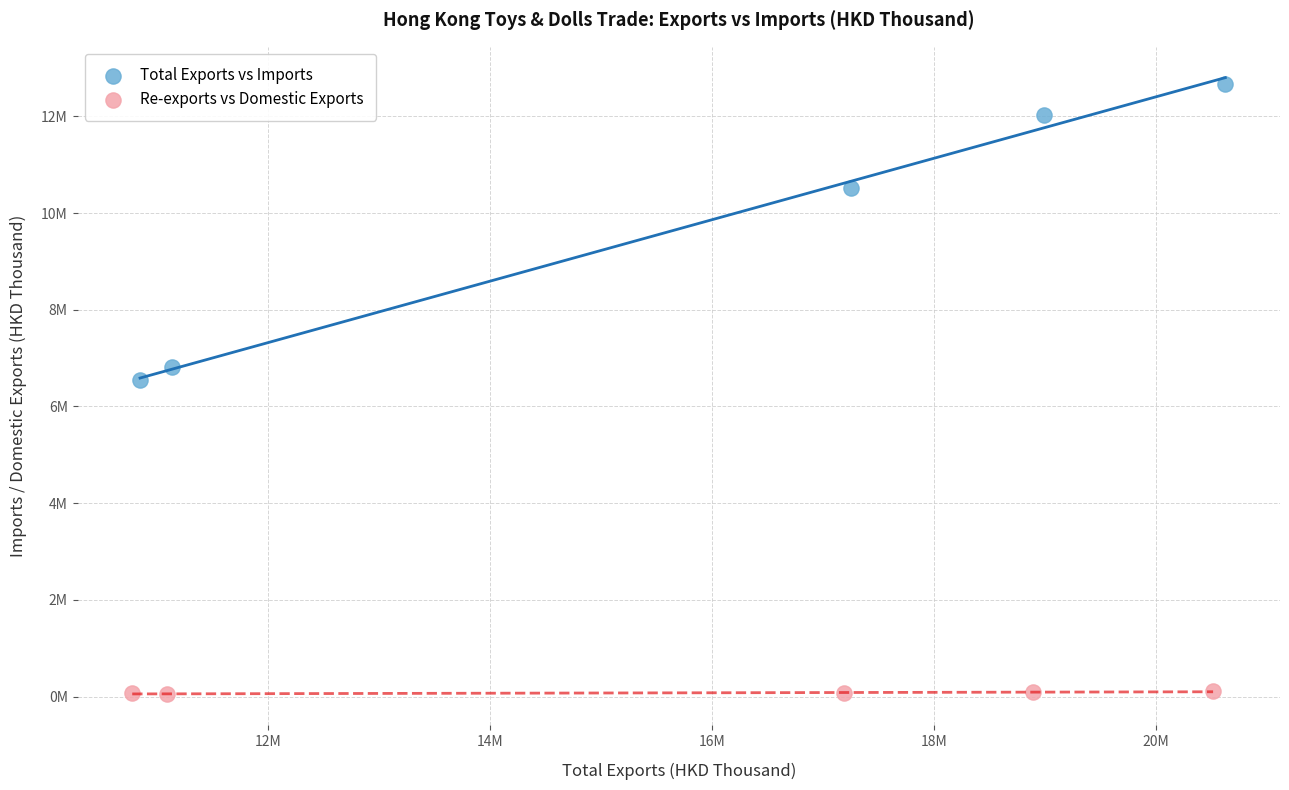

Which series reaches the minimum Y coordinate?

Re-exports vs Domestic Exports